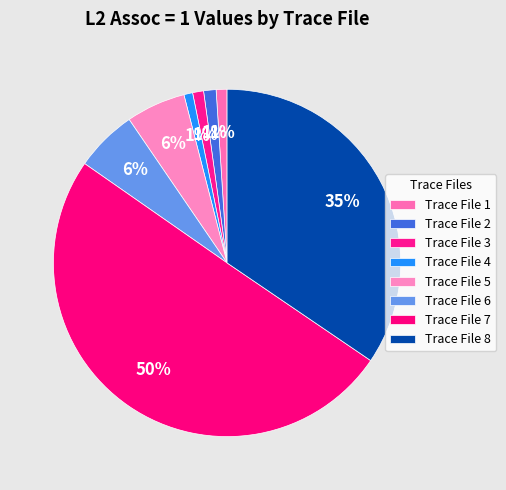

What is the largest slice in the pie chart?

Trace File 7